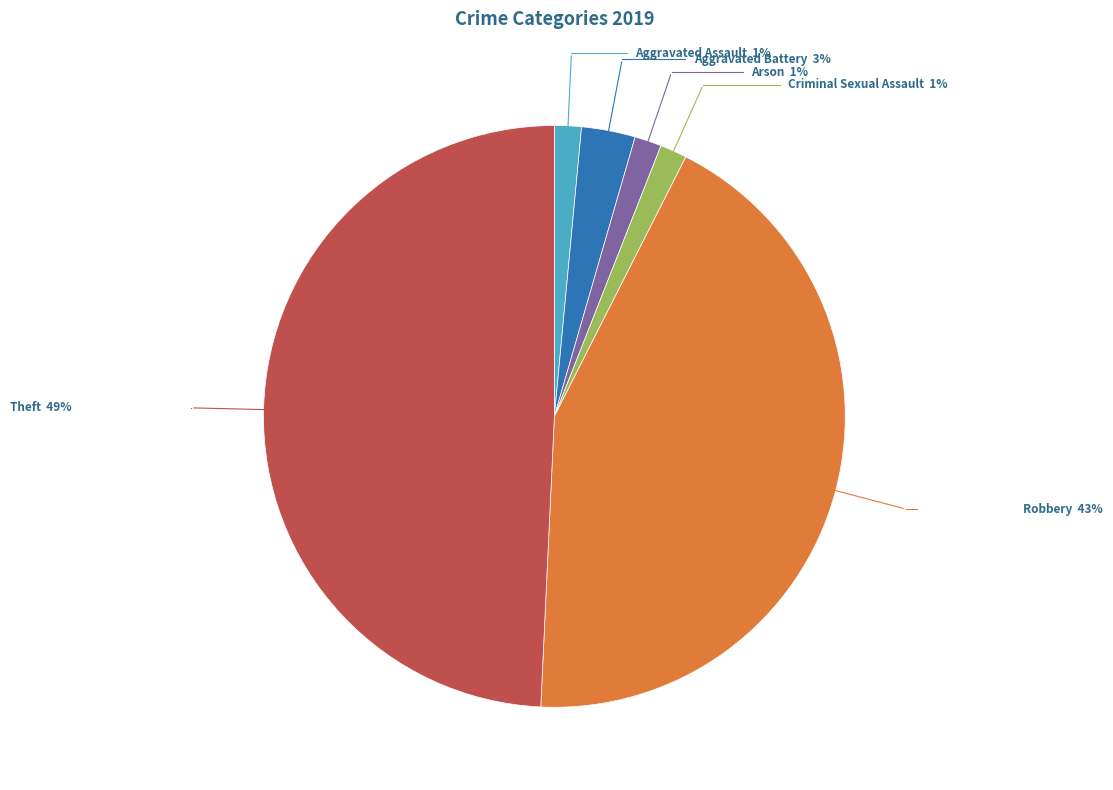

Is there any slice that represents more than half of the pie?

No